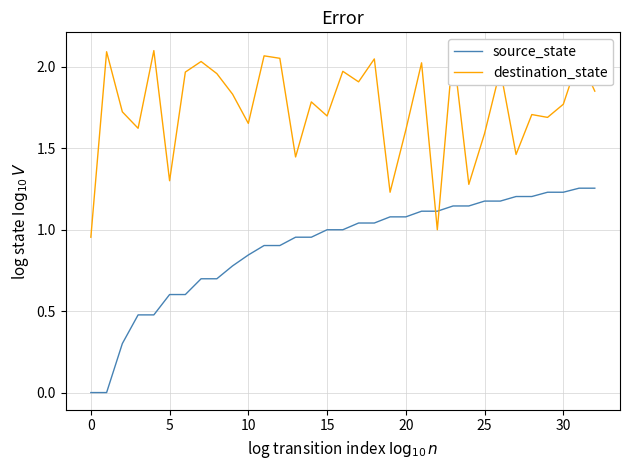

How many times do source_state and destination_state cross each other?

2